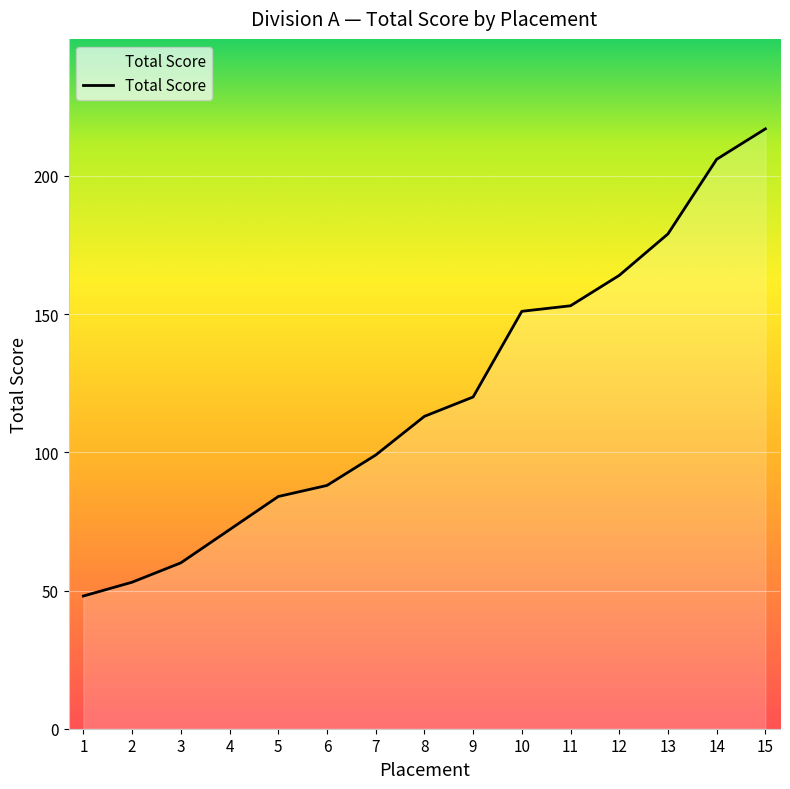

True or false: the data has more than 2 interior local peaks.

False